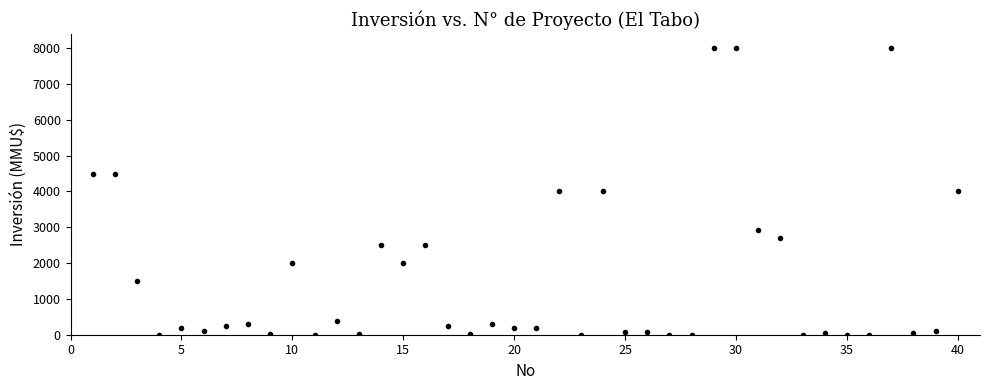

What is the range of X values (max minus min)?

39